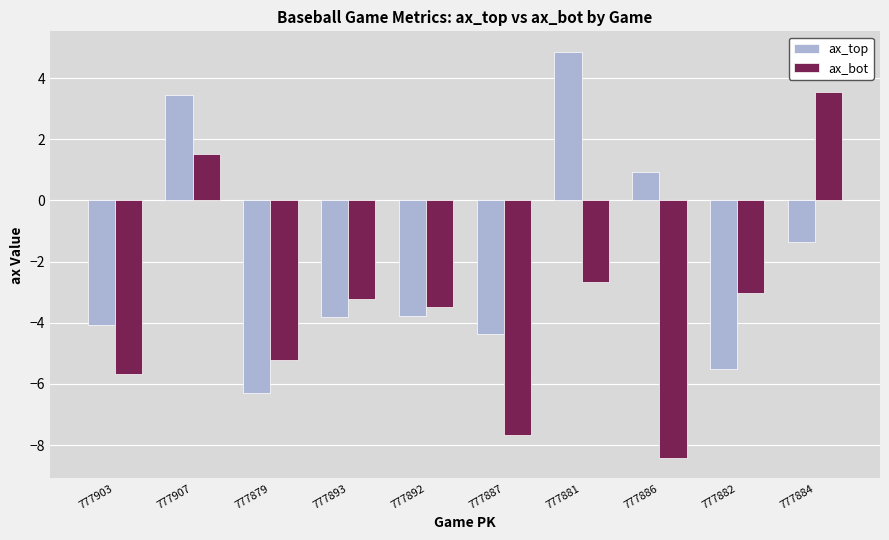

At which category is the sum across all series the highest?

777907